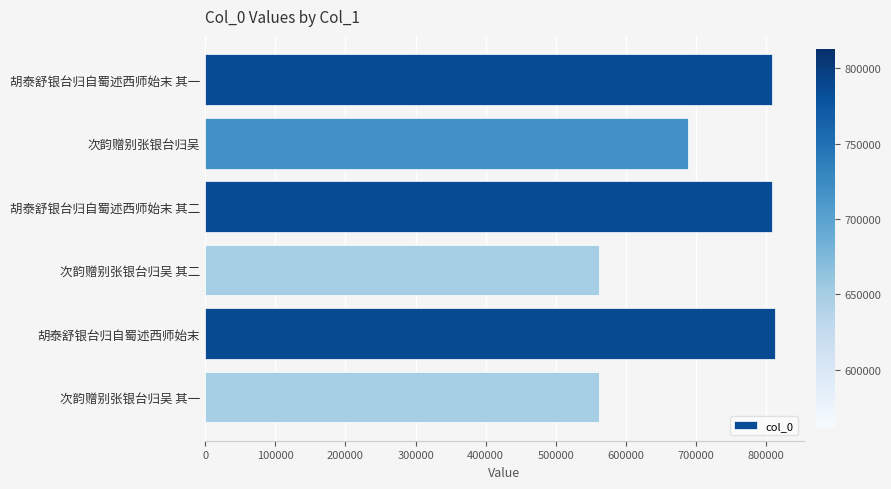

Approximately how many times larger is the value at 次韵赠别张银台归吴 其二 compared to 胡泰舒银台归自蜀述西师始末 其二?

0.7